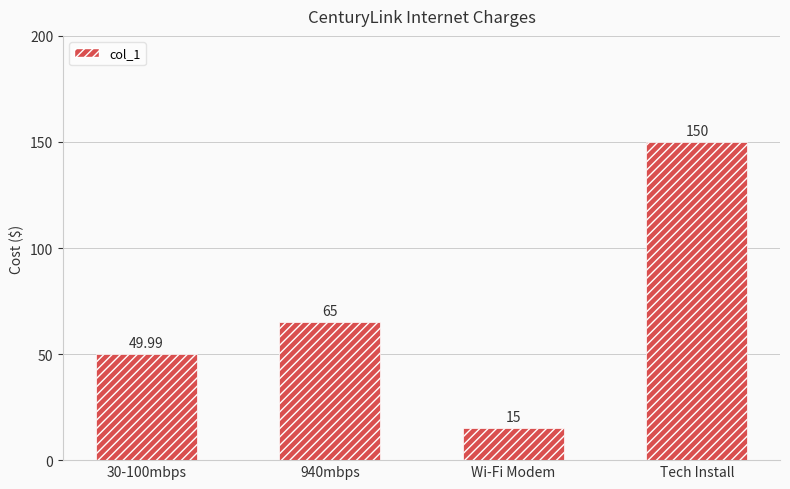

What is the minimum value shown in the chart?

15.0